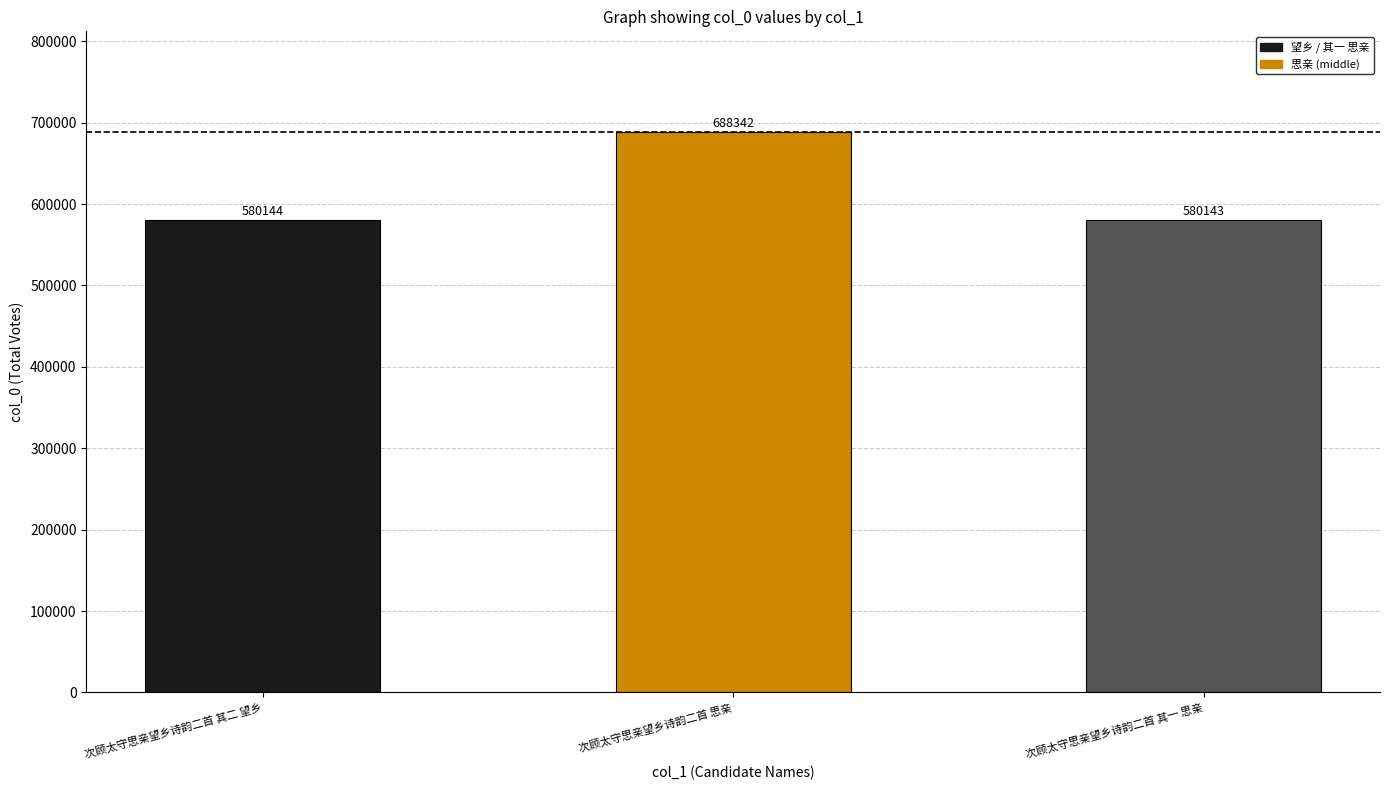

Which has a higher value, 次顾太守思亲望乡诗韵二首 其一 思亲 or 次顾太守思亲望乡诗韵二首 其二 望乡?

次顾太守思亲望乡诗韵二首 其二 望乡